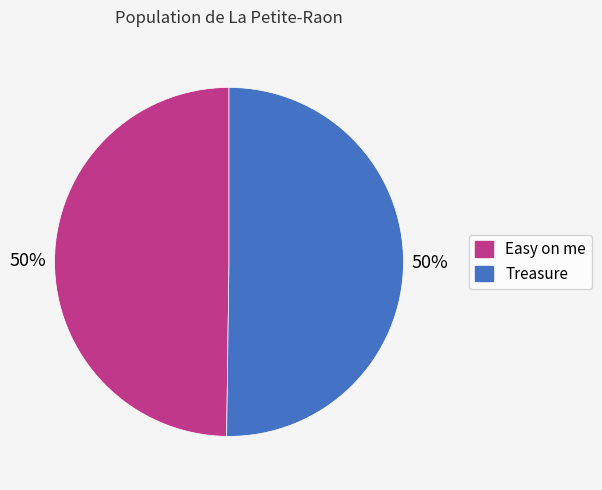

True or false: Treasure accounts for 50% of the total.

True